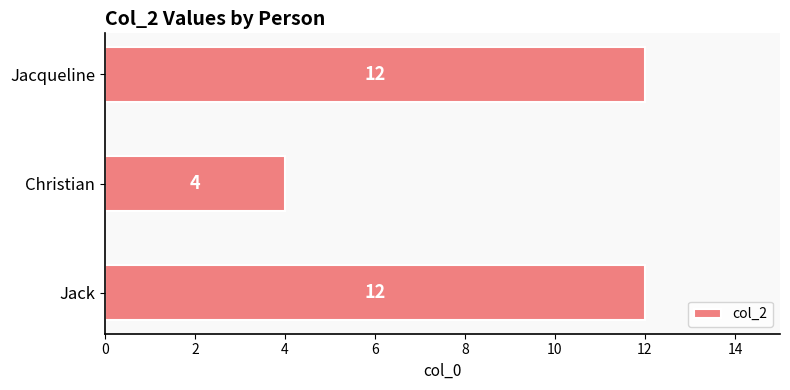

What is the smallest value displayed?

4